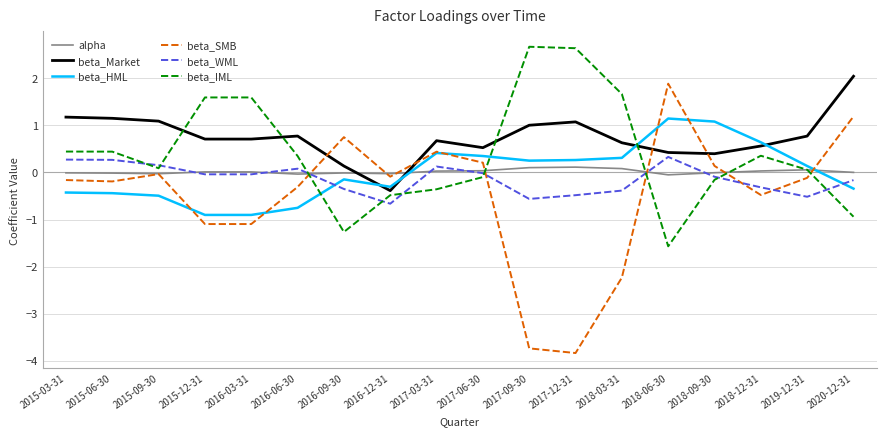

What is the maximum value shown in the chart?

2.7